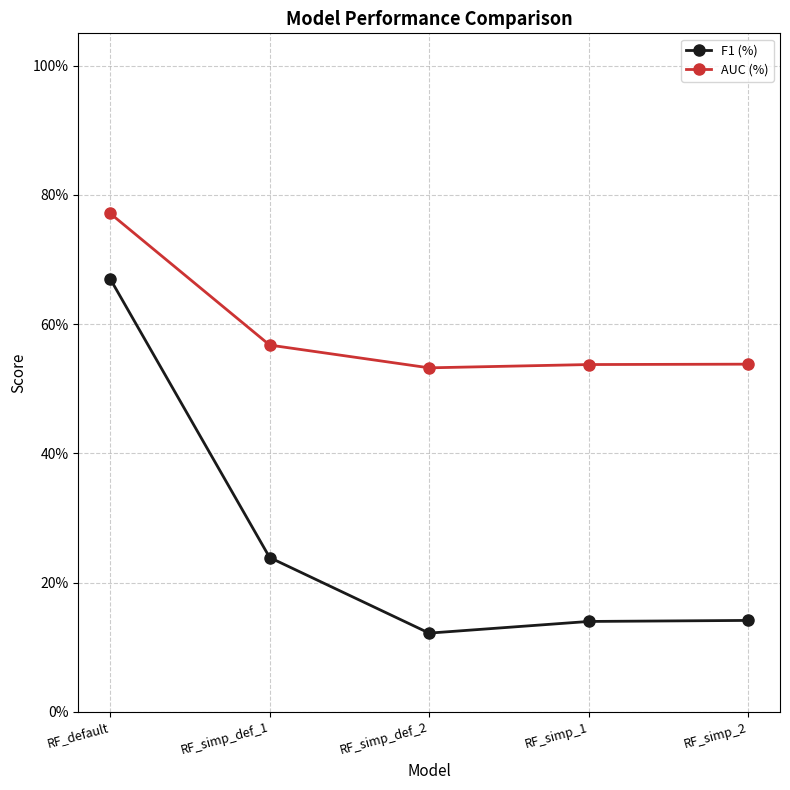

What is the difference between the F1 (%) values at RF_simp_2 and RF_default?

0.5